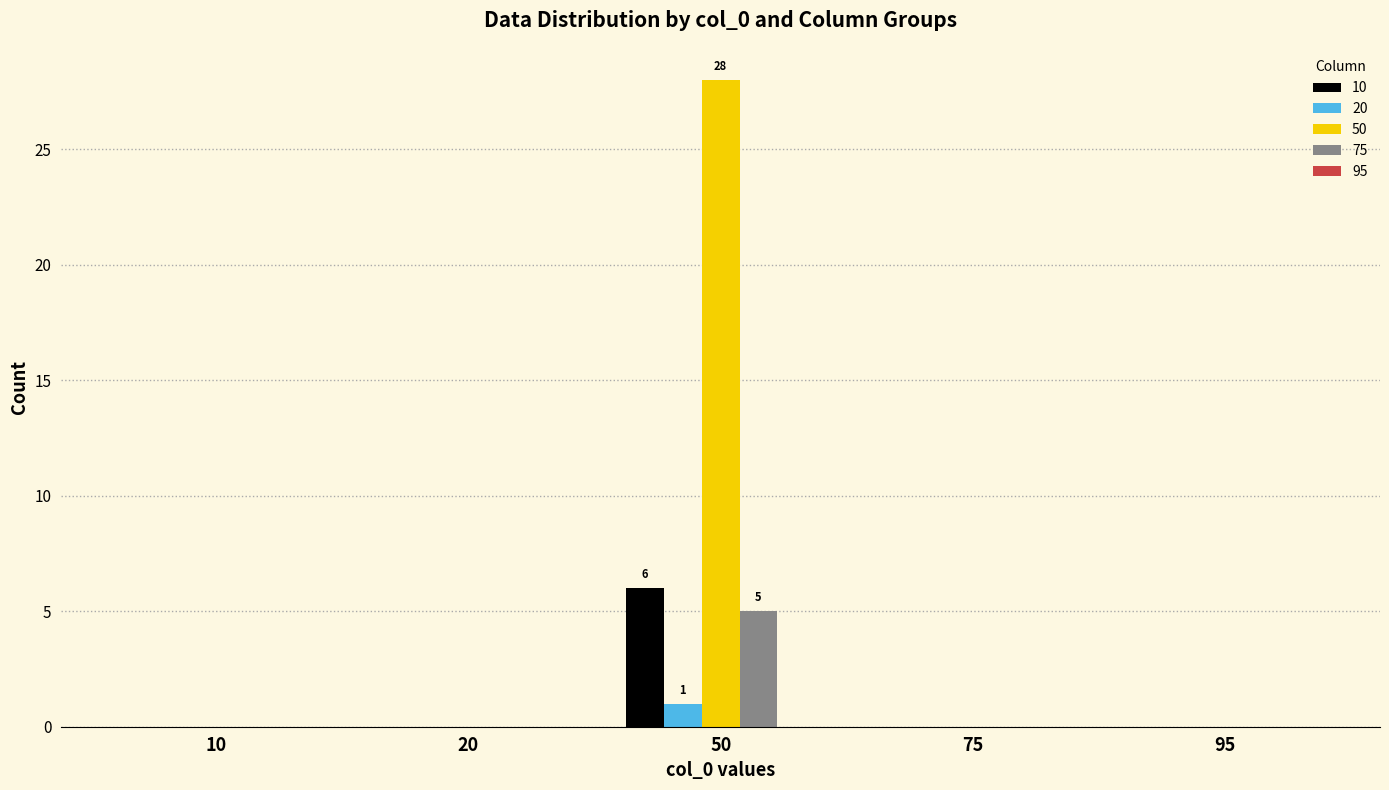

Which series has the largest total across all categories?

50